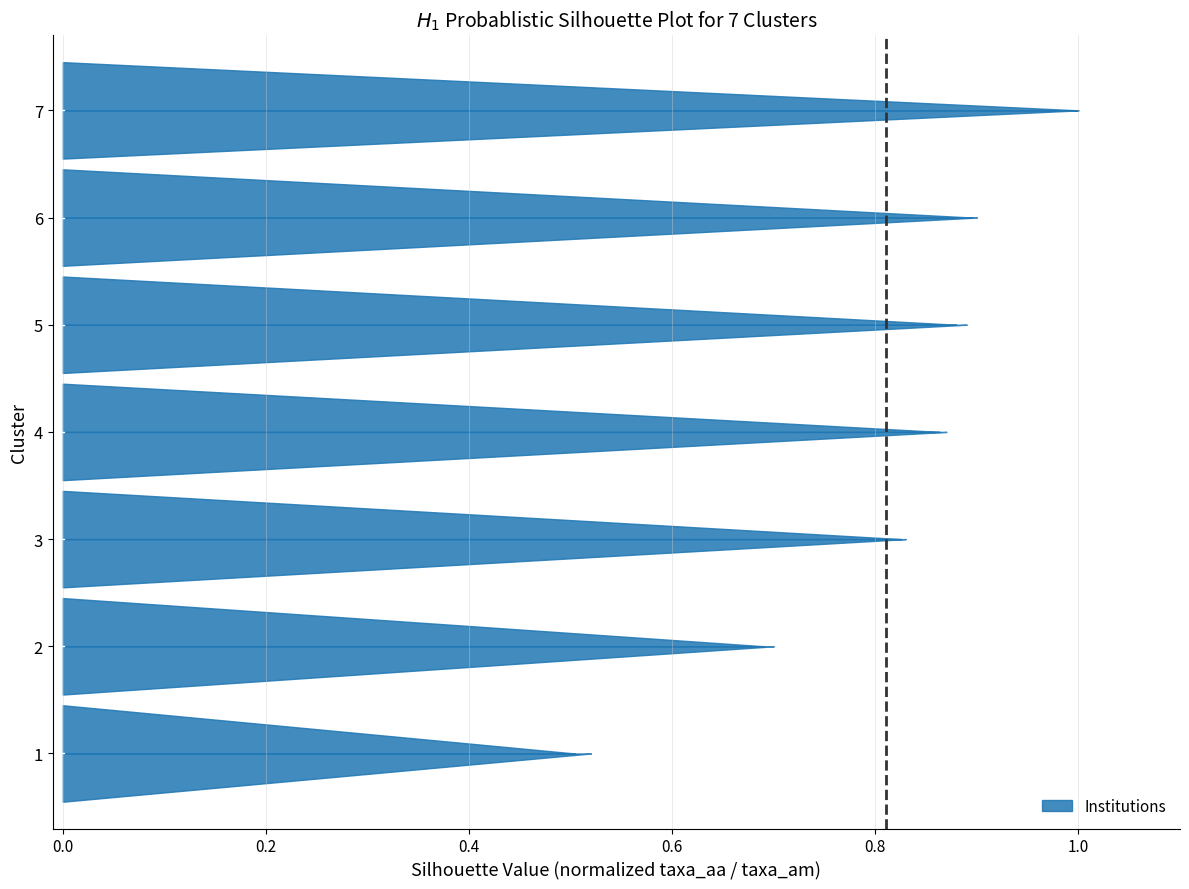

What is the sum of the values at 0.0 and 0.2?

1